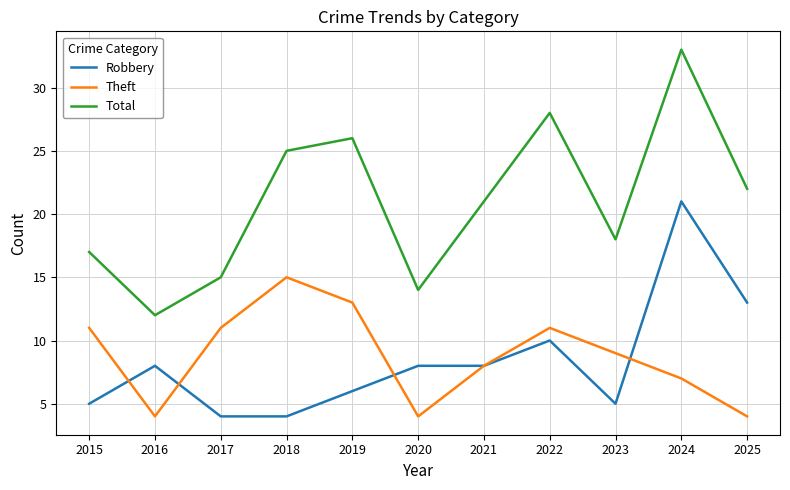

True or false: Total has a value of 43 at 2019.

False